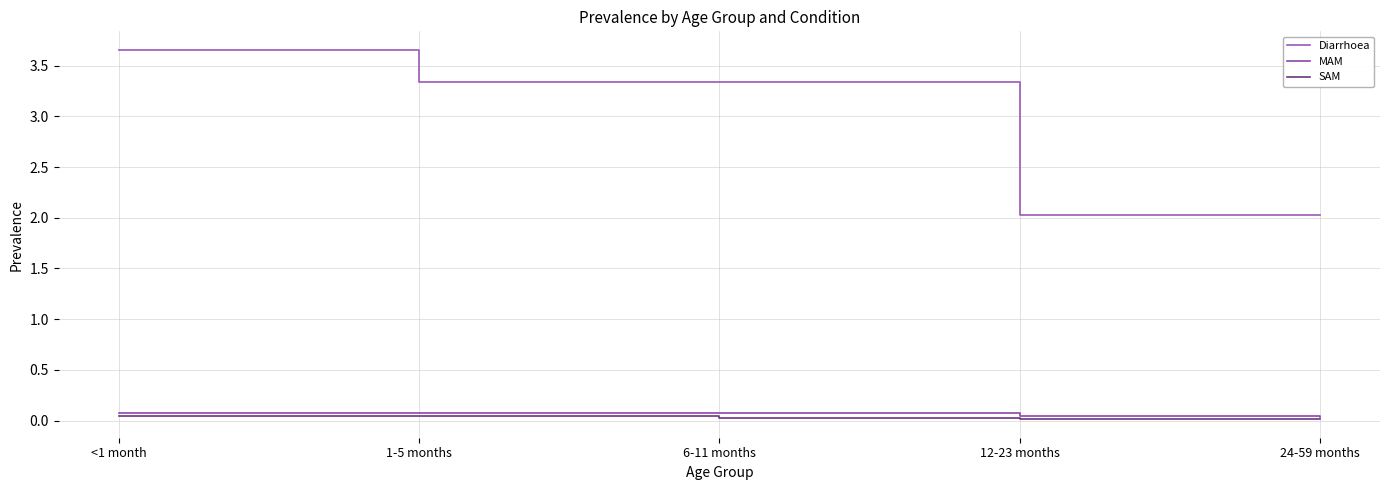

List the series in order of their peak value, highest first.

Diarrhoea, MAM, SAM